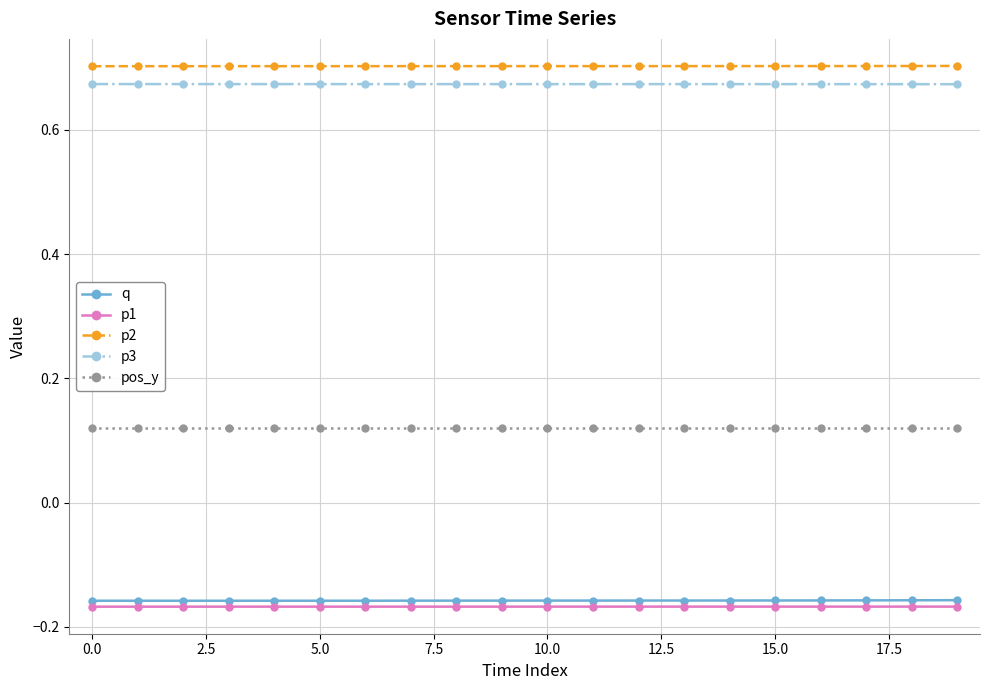

Count the p3 values in the range 0 to 1.

20